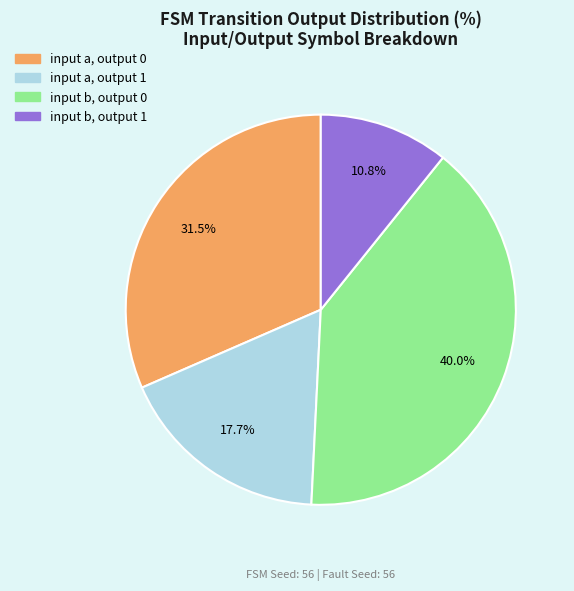

How many segments does this pie chart have?

4